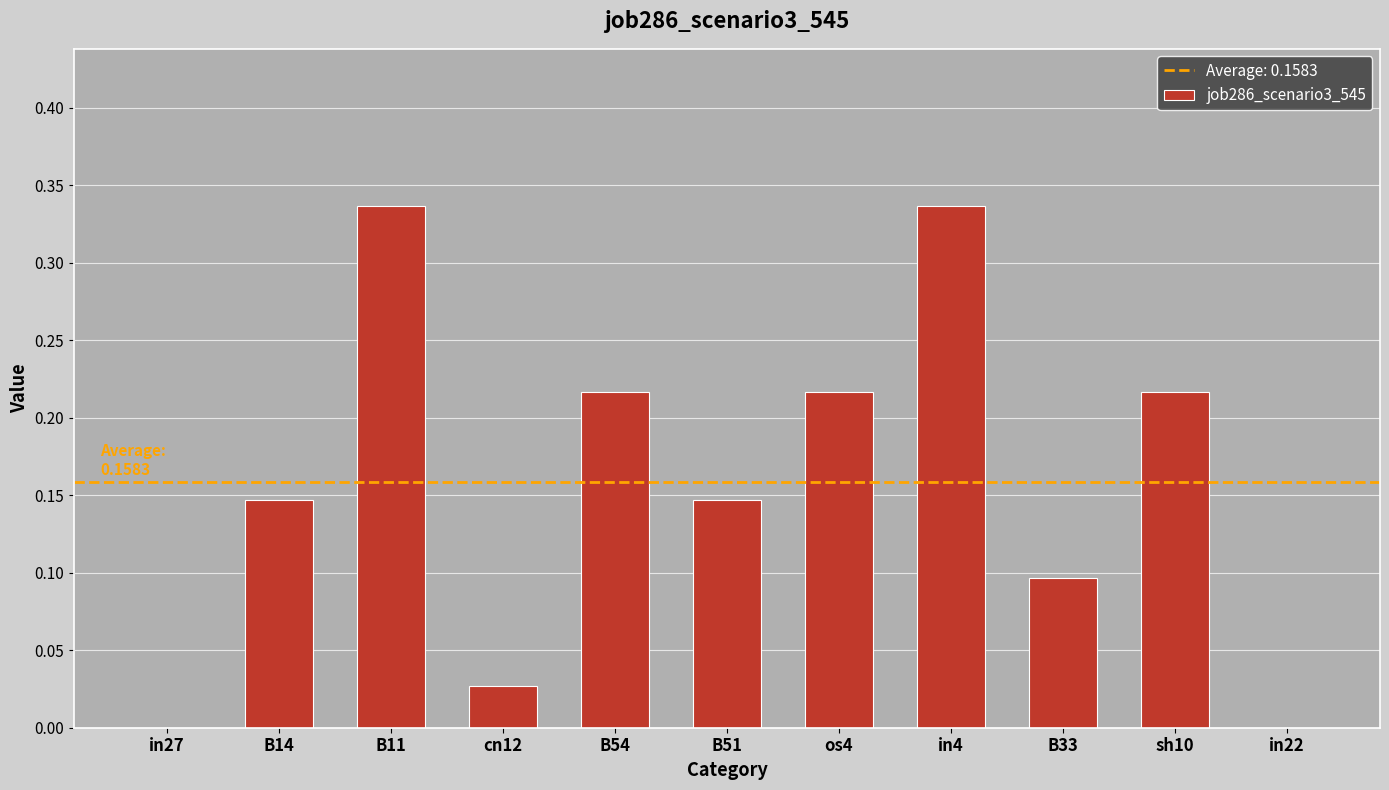

Are the bars horizontal?

No